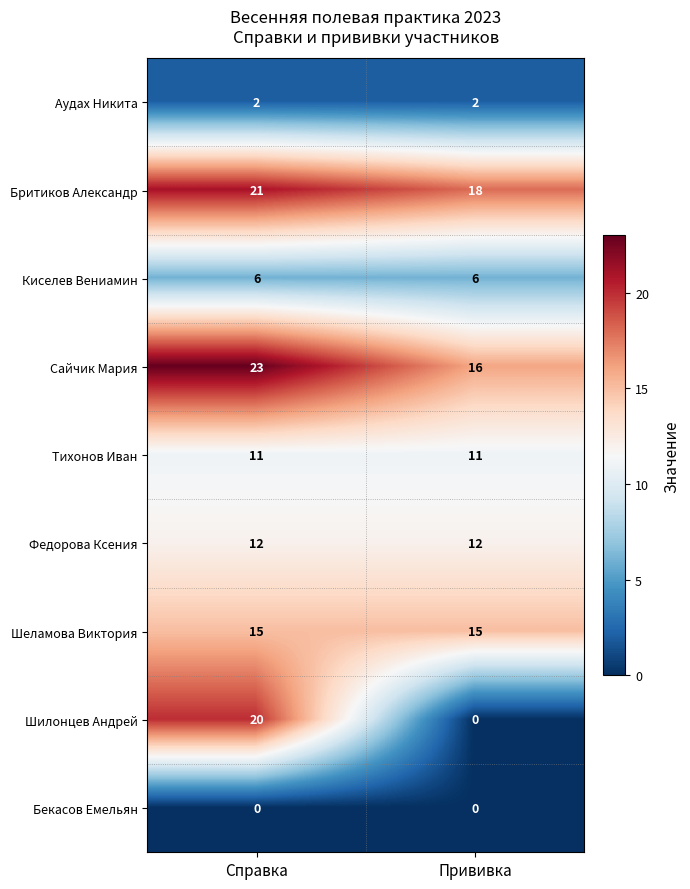

The Бритиков Александр series shows 32 at Прививка. True or false?

False